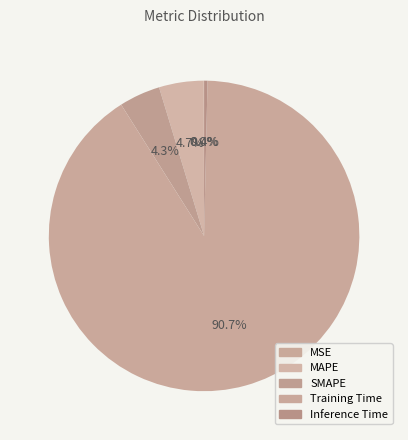

Which category has the biggest portion of the pie?

Training Time